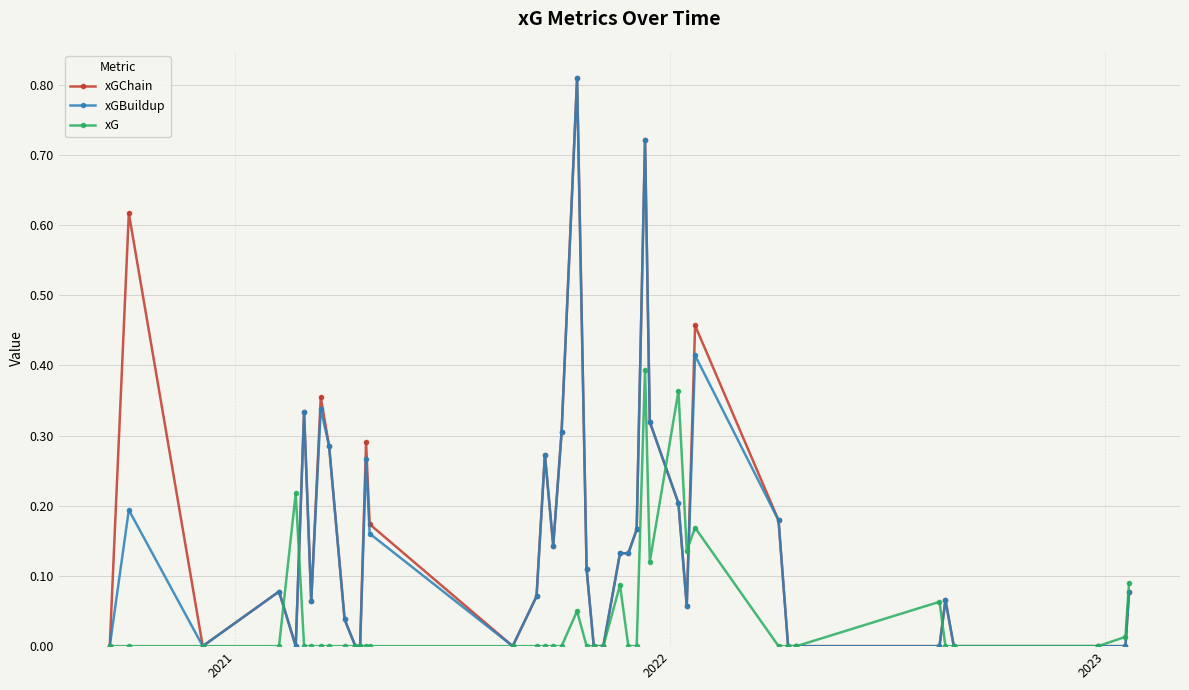

How many series are shown in this chart?

3